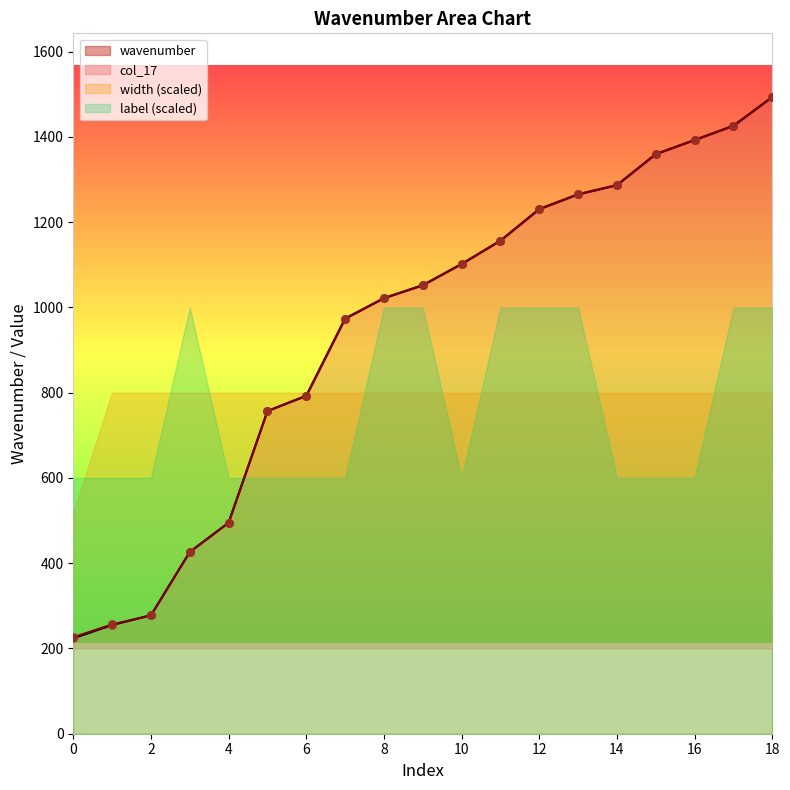

Is the value of col_17 at 6 greater than the value of wavenumber at 16?

No